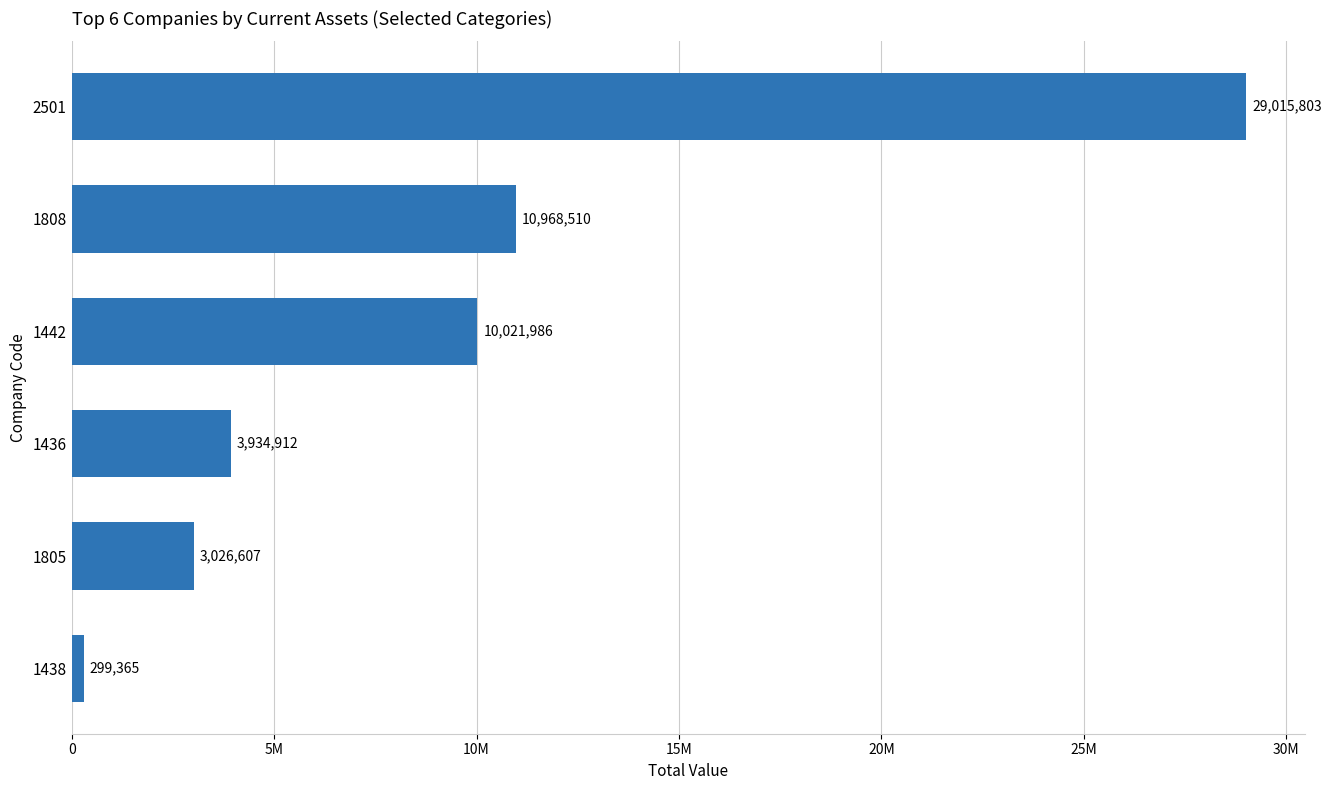

Does the chart contain any negative values?

No